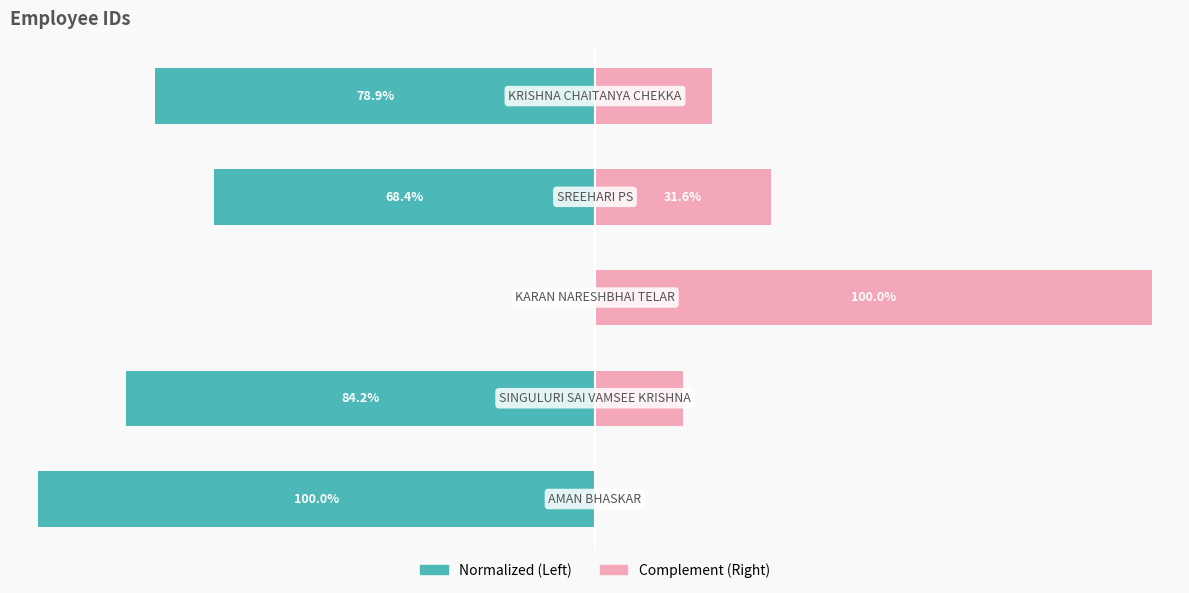

The Emp ID (Normalized) series shows -112.5 at 3. True or false?

False